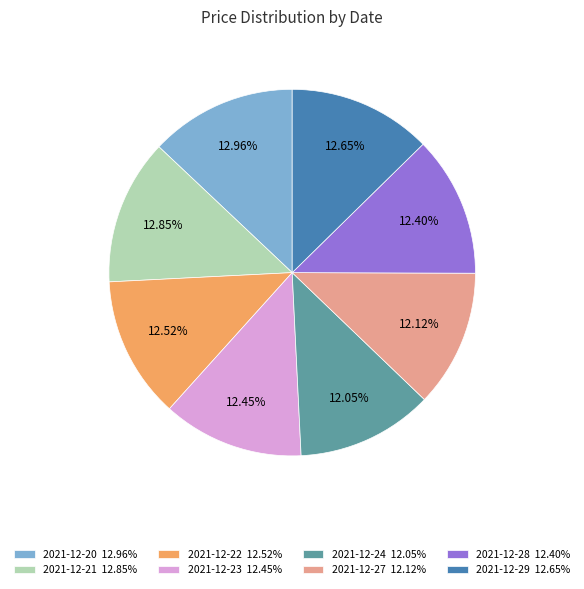

Is 2021-12-21 the majority of the pie?

No